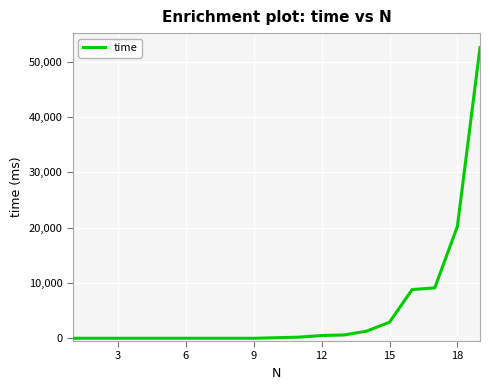

What is the difference between the maximum and minimum values?

52537